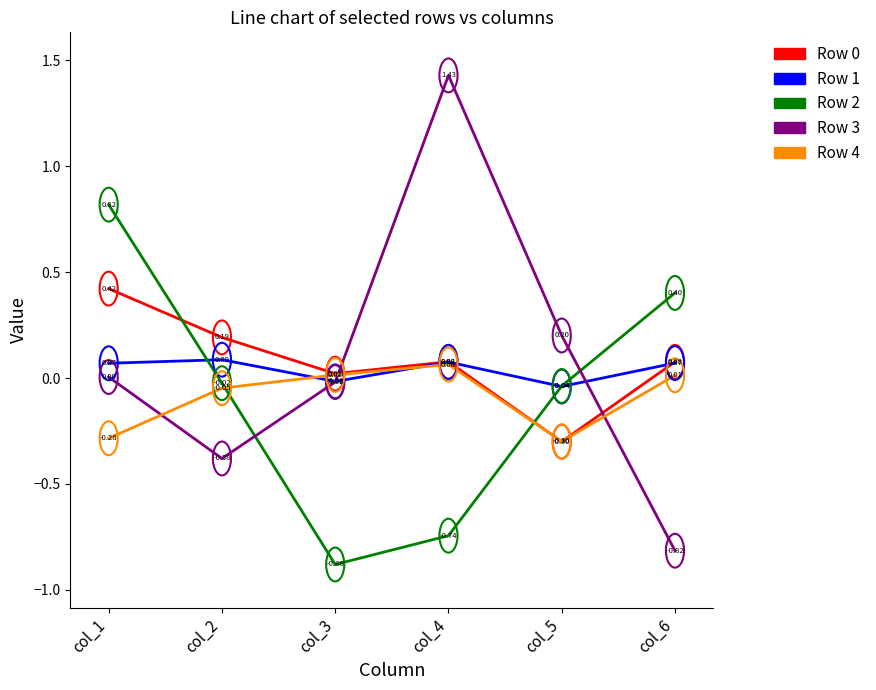

True or false: Row 2 and Row 0 intersect in this chart.

True